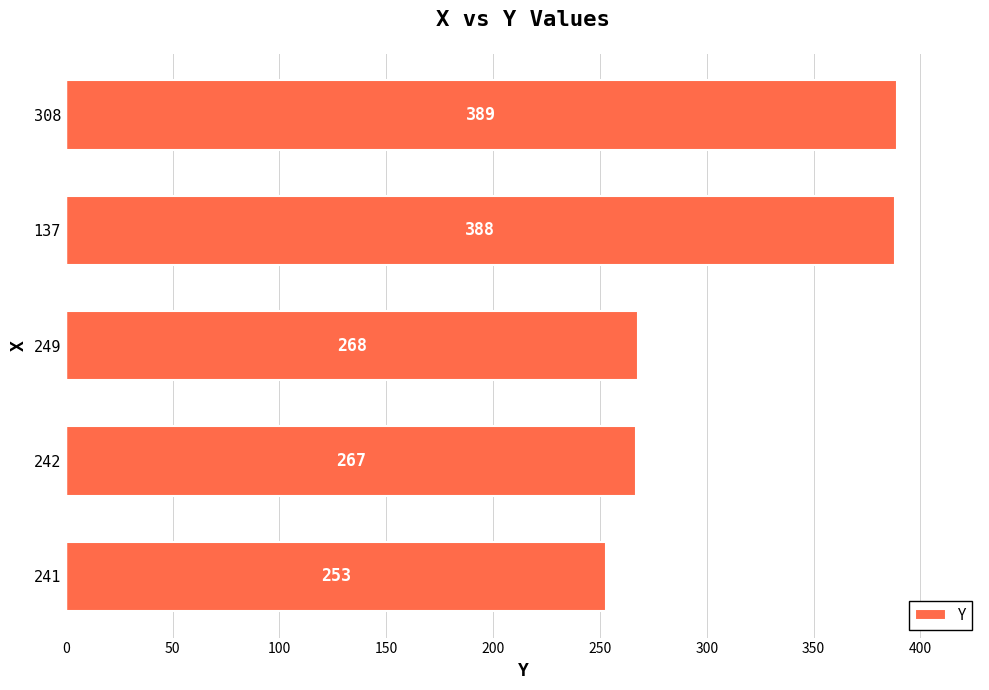

True or false: the data shows 434 at 241.

False